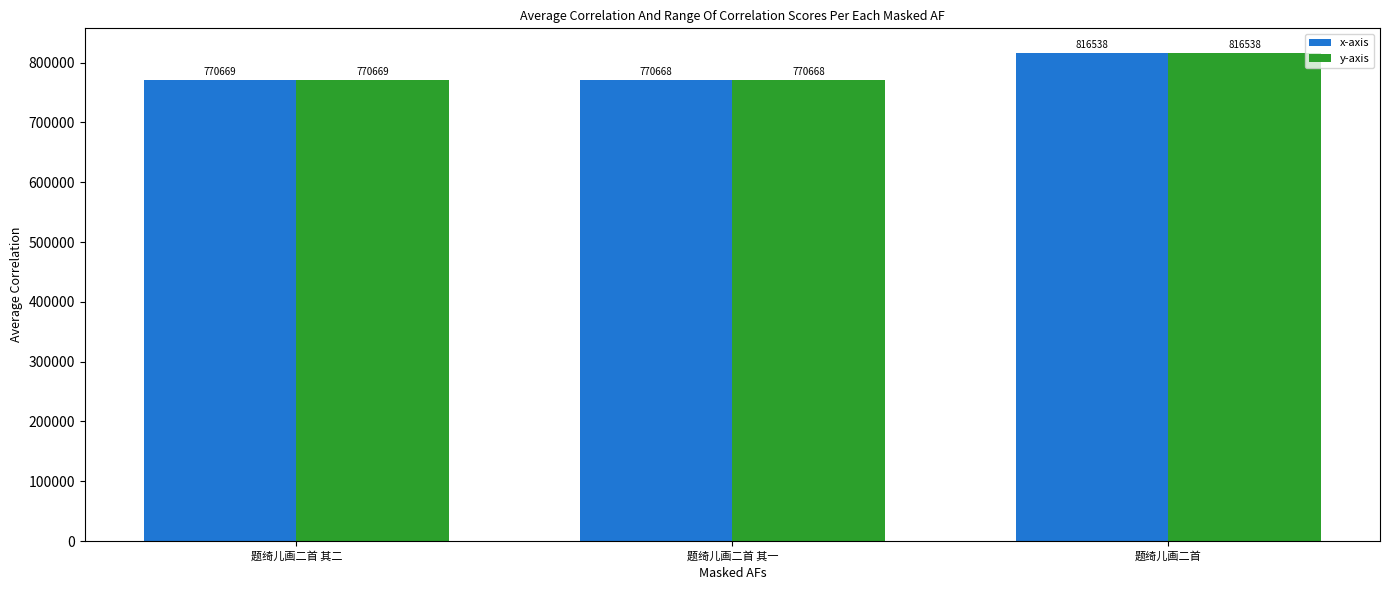

List the labels in order of y-axis value, largest first.

题绮儿画二首, 题绮儿画二首 其二, 题绮儿画二首 其一